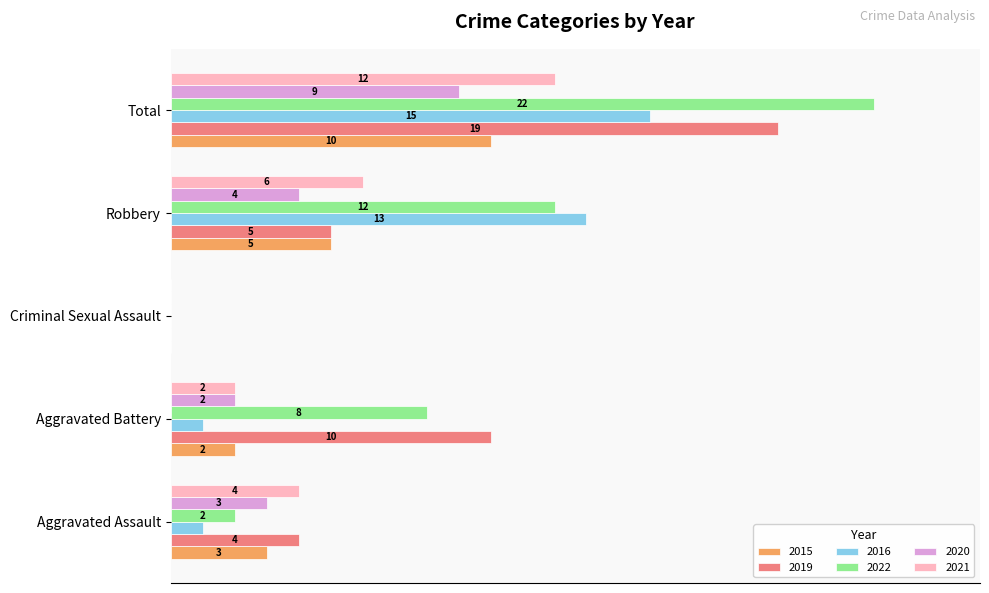

What are all the series names shown in the legend?

2015, 2019, 2016, 2022, 2020, 2021